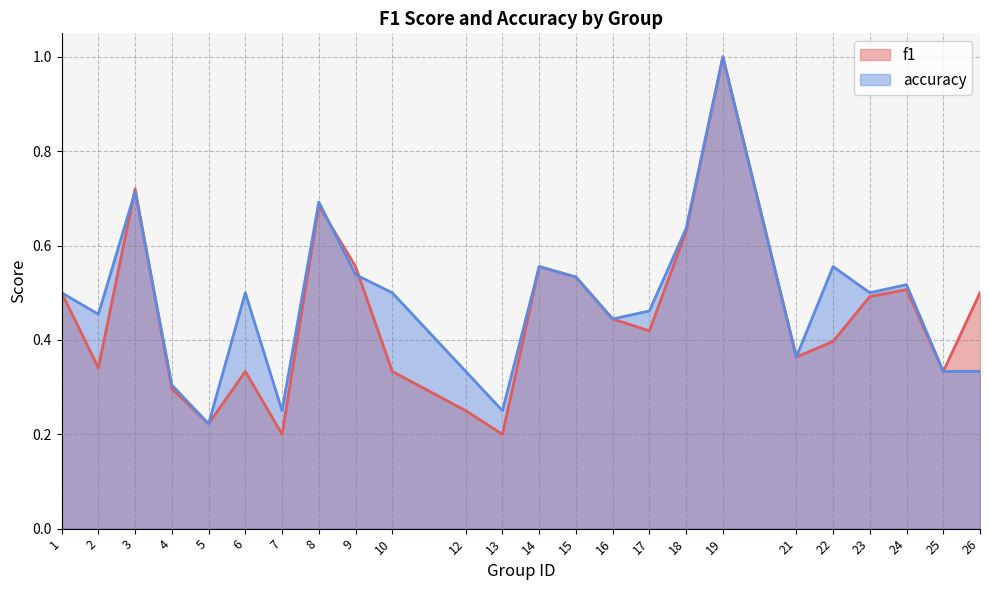

Reading left to right, transcribe all the data shown in this chart.

f1: 1=0.5	2=0.3	3=0.7	4=0.3	5=0.2	6=0.3	7=0.2	8=0.7	9=0.6	10=0.3	12=0.2	13=0.2	14=0.6	15=0.5	16=0.4	17=0.4	18=0.6	19=1.0	21=0.4	22=0.4	23=0.5	24=0.5	25=0.3	26=0.5
accuracy: 1=0.5	2=0.5	3=0.7	4=0.3	5=0.2	6=0.5	7=0.2	8=0.7	9=0.5	10=0.5	12=0.3	13=0.2	14=0.6	15=0.5	16=0.4	17=0.5	18=0.6	19=1.0	21=0.4	22=0.6	23=0.5	24=0.5	25=0.3	26=0.3